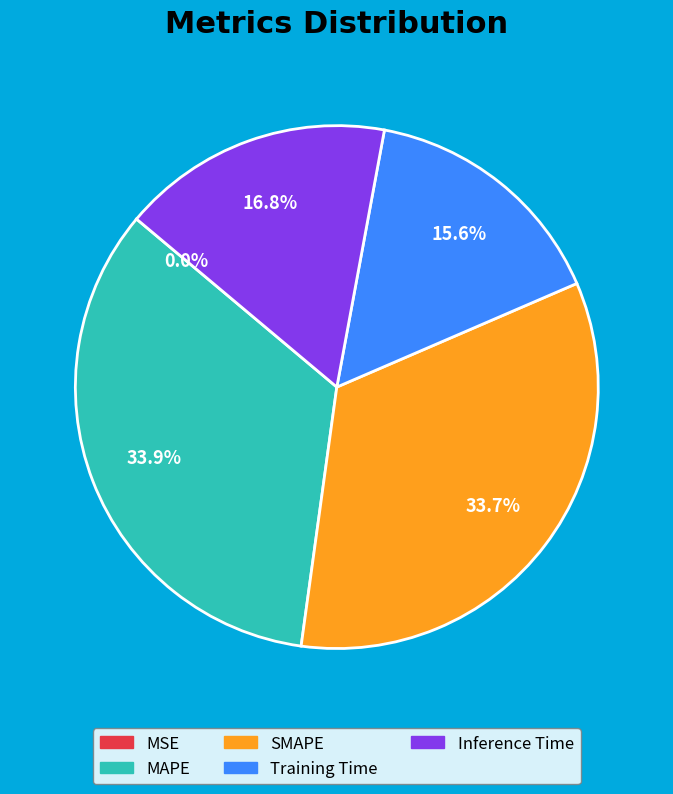

What percentage is the SMAPE slice, to the nearest percent?

34%